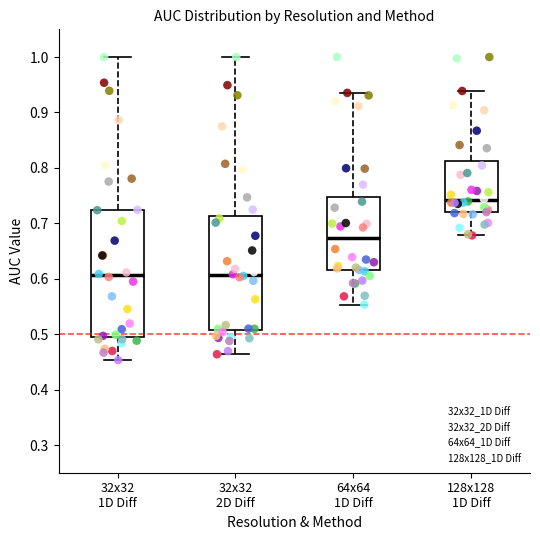

Reading left to right, read every box against the y-axis: the position of its median line, the range the box covers, and the ends of its whiskers. The values are not printed on the chart, so give them approximately, as read against the axis.

32x32 1D Diff: median 0.61, box 0.50 to 0.72, whiskers 0.45 to 1.00
32x32 2D Diff: median 0.61, box 0.51 to 0.71, whiskers 0.46 to 1.00
64x64 1D Diff: median 0.67, box 0.62 to 0.75, whiskers 0.55 to 0.94
128x128 1D Diff: median 0.74, box 0.72 to 0.81, whiskers 0.68 to 0.94